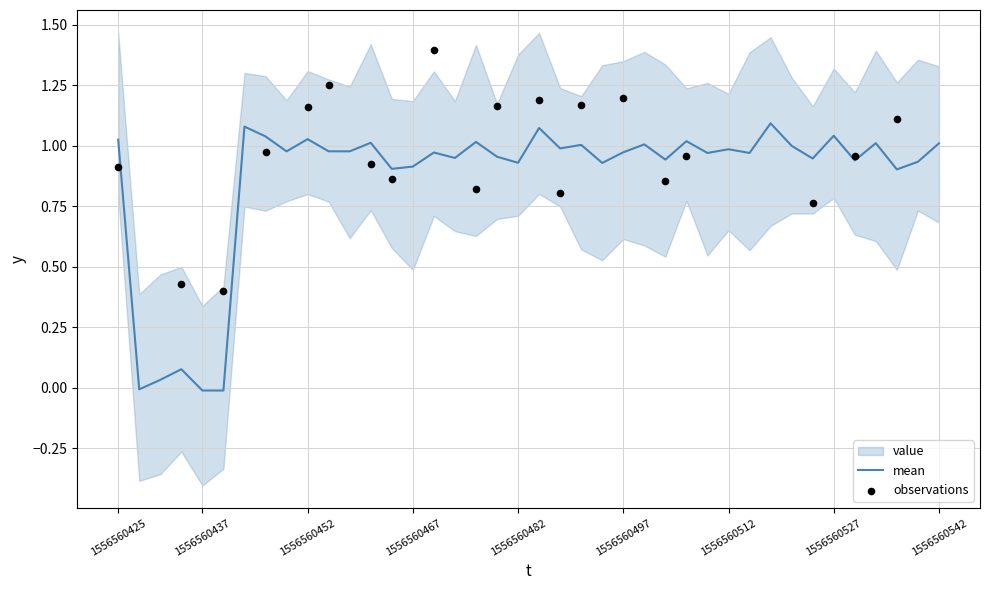

Between value and 10, which is larger?

10